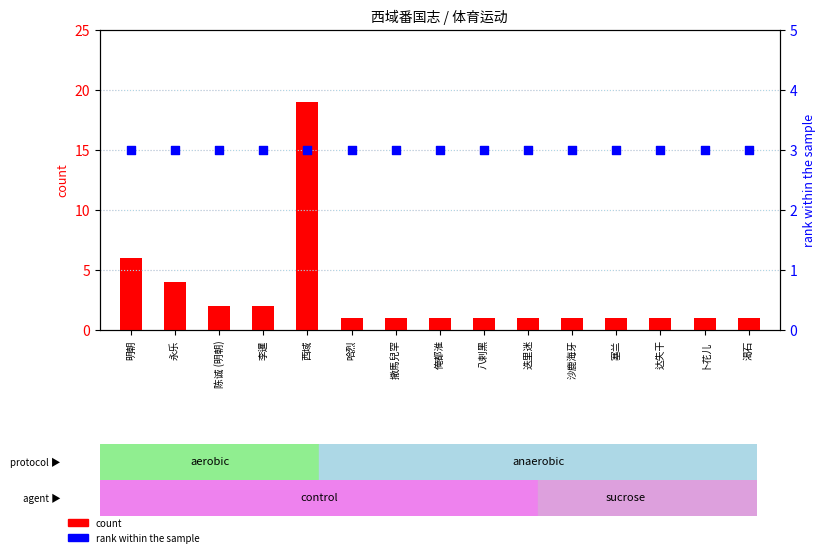

What is the total value across all series at 俺都淮?

4